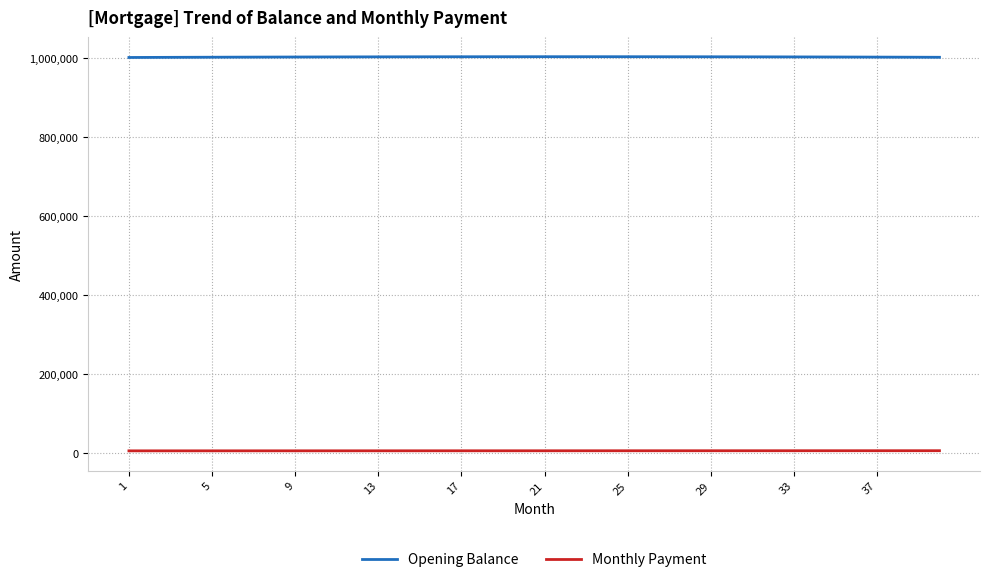

Which series has the largest total across all categories?

Opening Balance